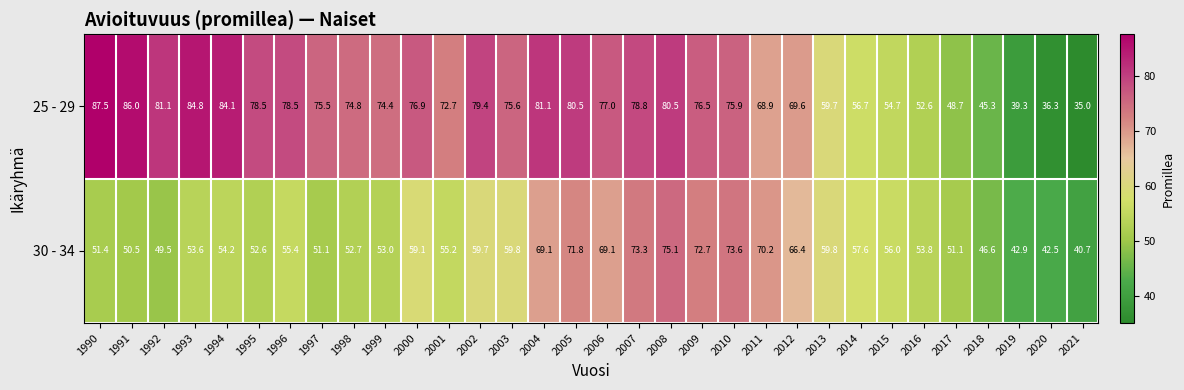

At how many categories does at least one series exceed 58?

24